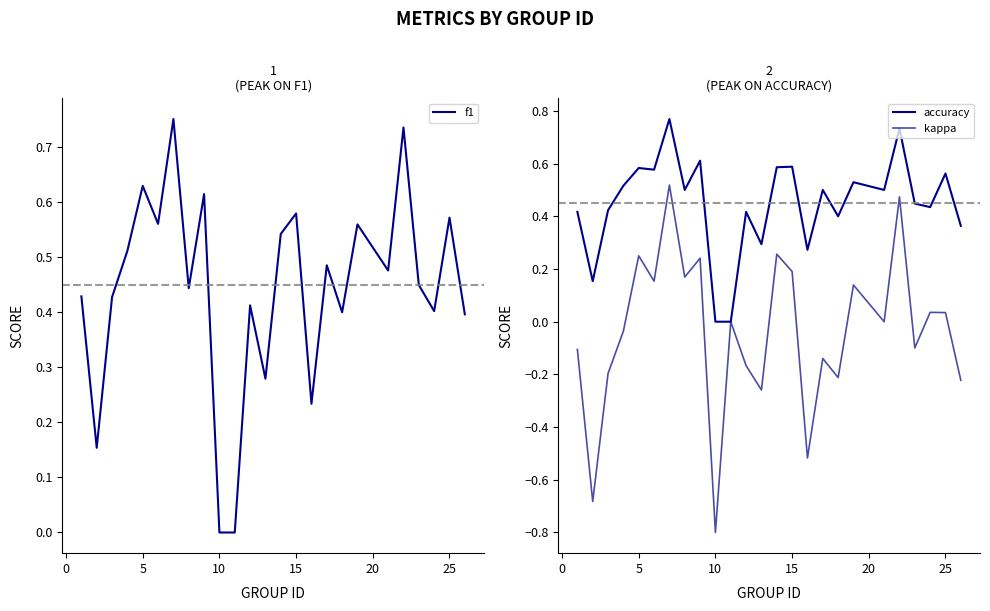

Reading left to right, extract all data points from this chart.

f1: 0.4	0.2	0.4	0.5	0.6	0.6	0.8	0.4	0.6	0.0	0.0	0.4	0.3	0.5	0.6	0.2	0.5	0.4	0.6	0.5	0.7	0.4	0.4	0.6	0.4
accuracy: 0.4	0.2	0.4	0.5	0.6	0.6	0.8	0.5	0.6	0.0	0.0	0.4	0.3	0.6	0.6	0.3	0.5	0.4	0.5	0.5	0.7	0.4	0.4	0.6	0.4
kappa: -0.1	-0.7	-0.2	-0.0	0.2	0.2	0.5	0.2	0.2	-0.8	0.0	-0.2	-0.3	0.3	0.2	-0.5	-0.1	-0.2	0.1	0.0	0.5	-0.1	0.0	0.0	-0.2